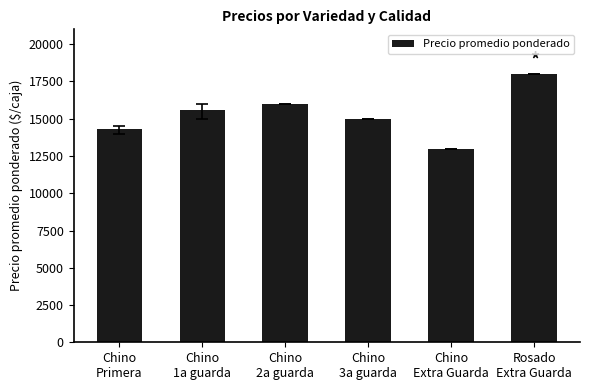

Between Chino
1a guarda and Rosado
Extra Guarda, which is larger?

Rosado
Extra Guarda